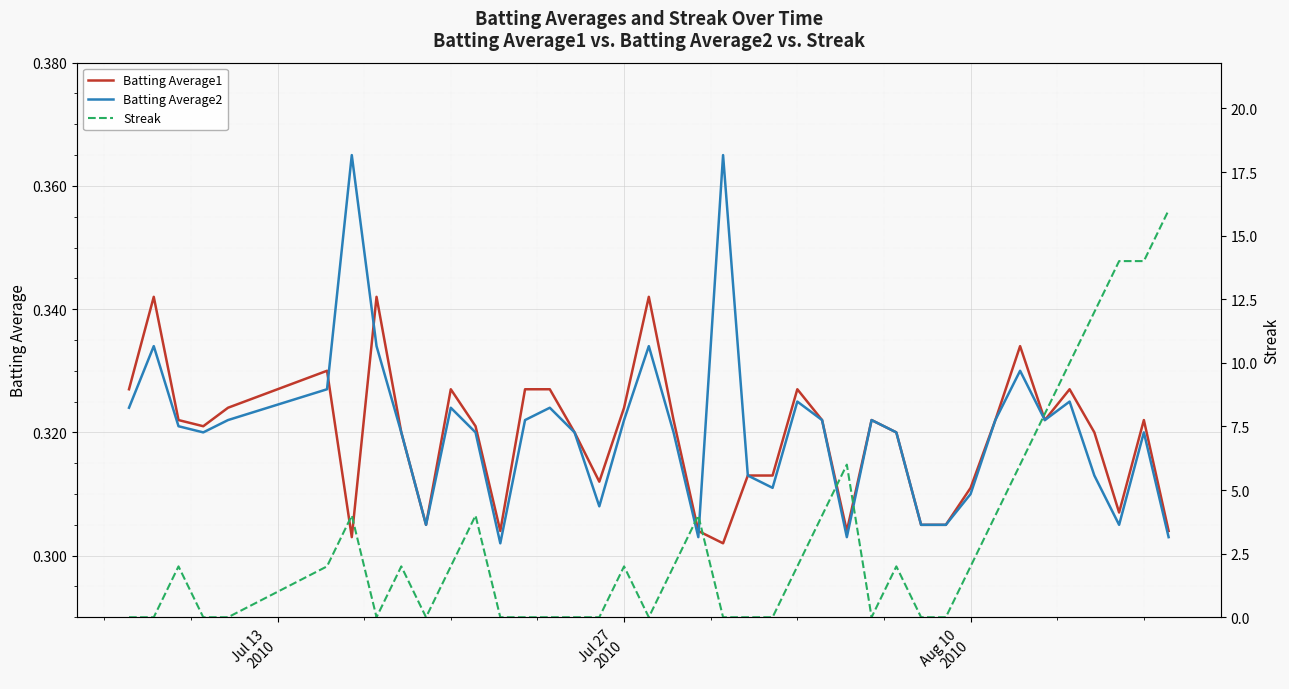

True or false: Streak has more than 1 points higher than both neighbors.

True